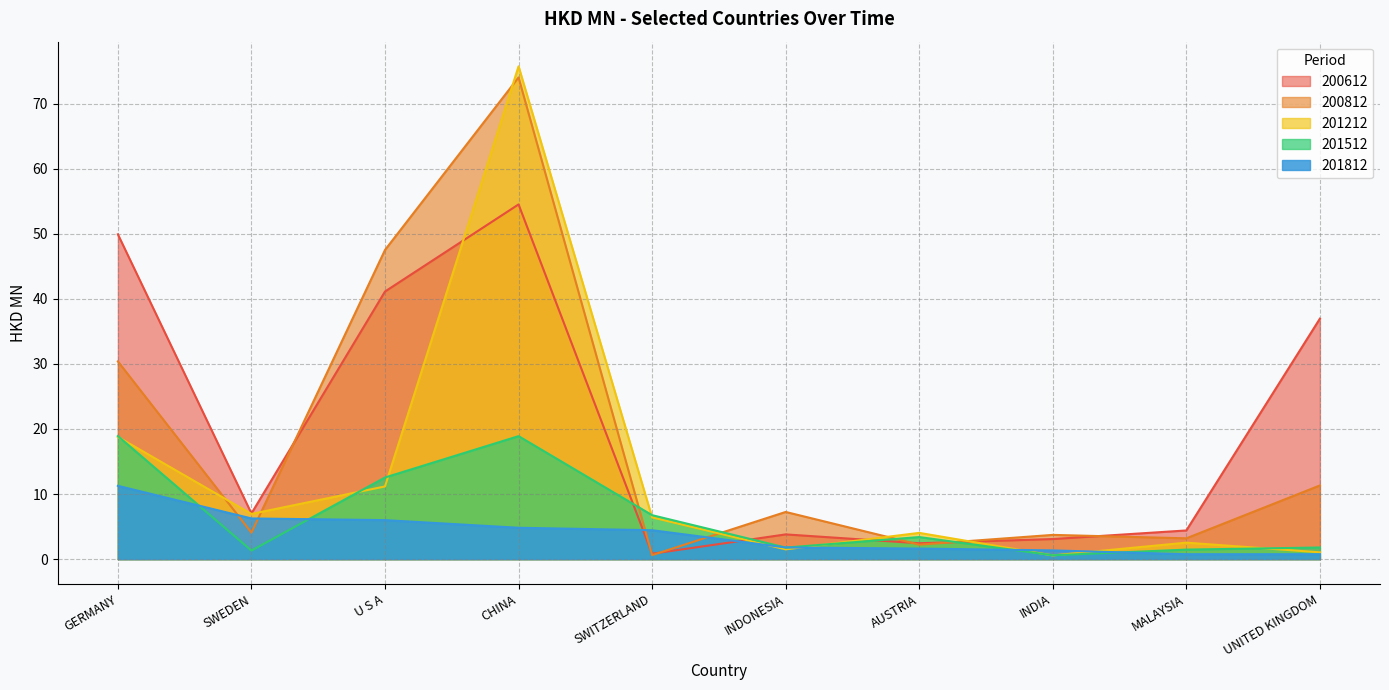

Is it true that 201812 equals 11.3 at GERMANY?

True